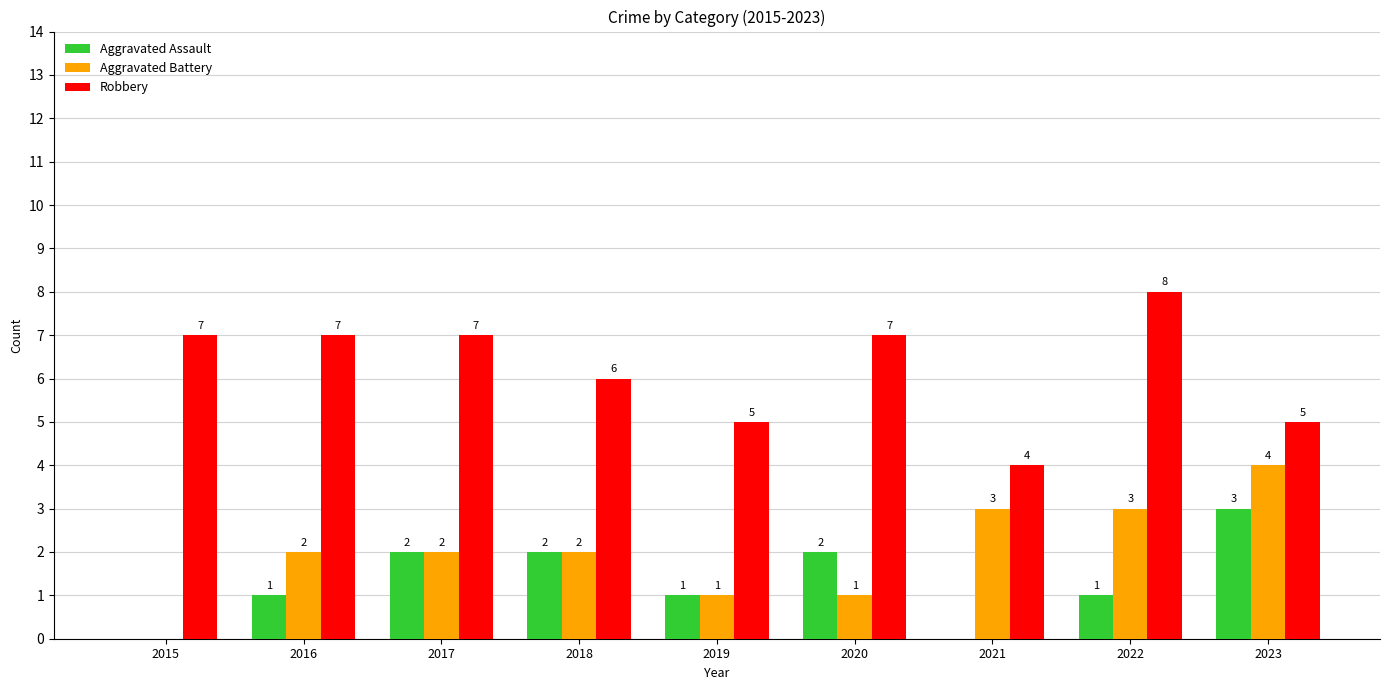

What is the total value across all series at 2019?

7